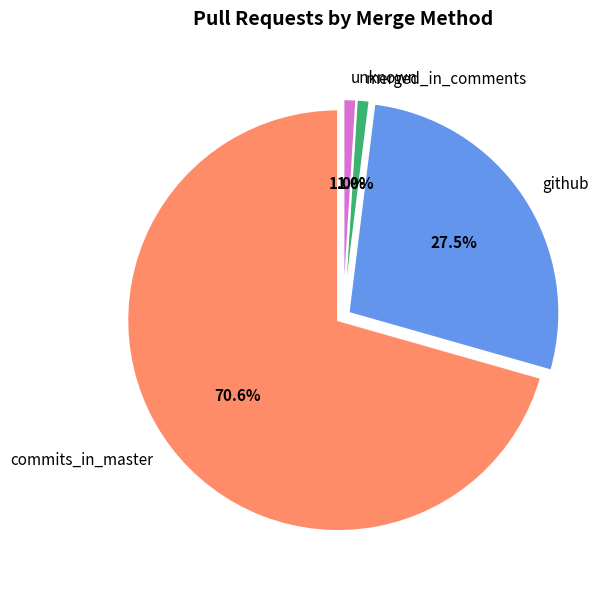

What is the ratio of the value at commits_in_master to the value at merged_in_comments?

72.0